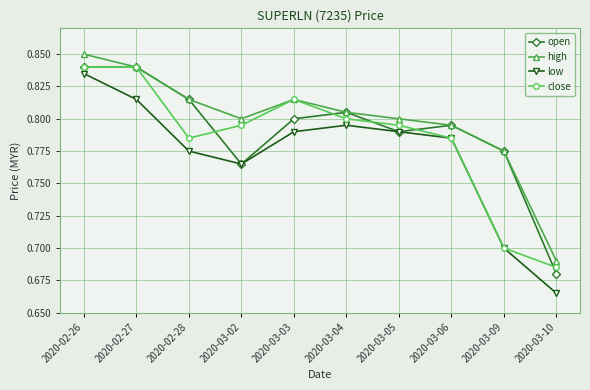

Which label corresponds to the largest value in the chart?

2020-02-26